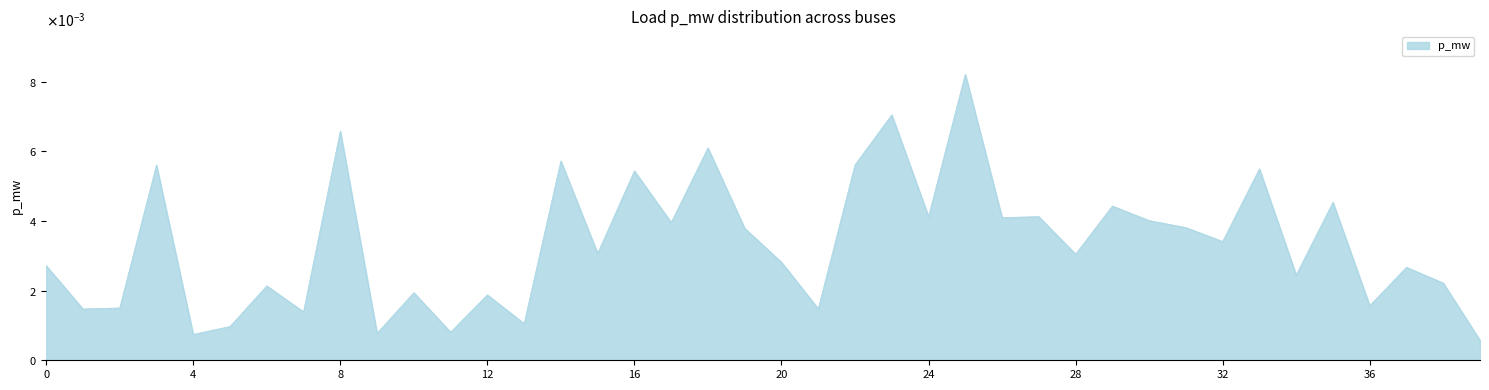

Which category has the highest value across all series?

25